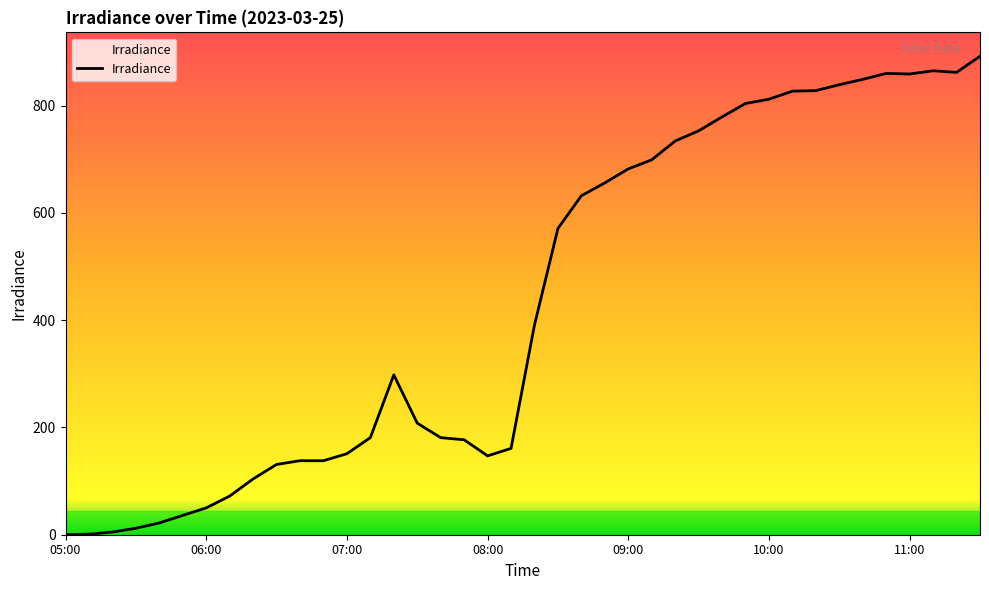

What is the maximum value shown in the chart?

892